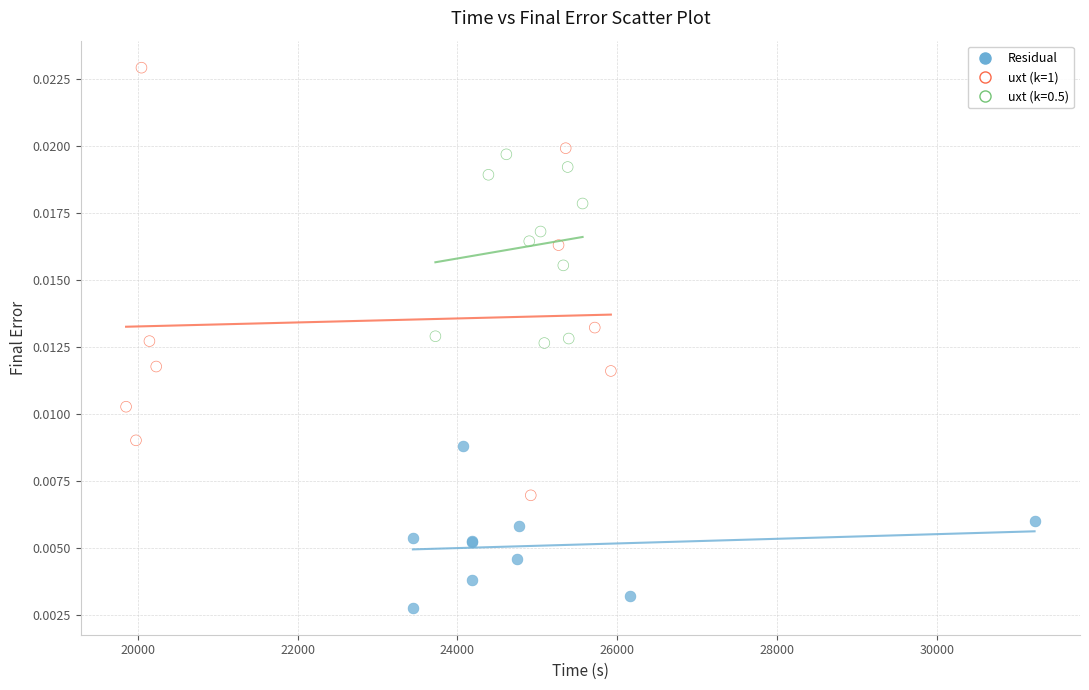

Which series reaches the maximum Y coordinate?

uxt (k=1)